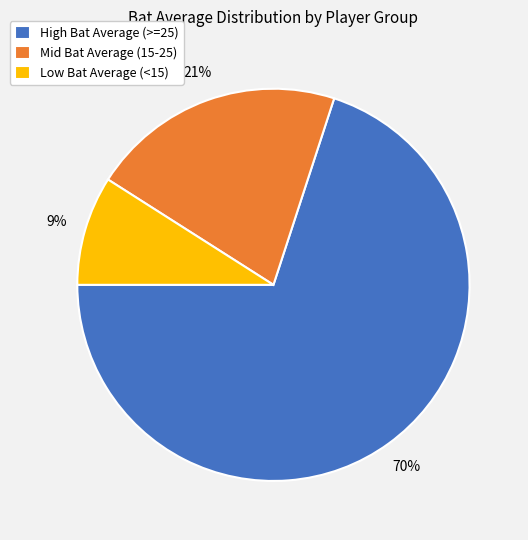

Is it true that High Bat Average (>=25) is 70% of the pie?

True